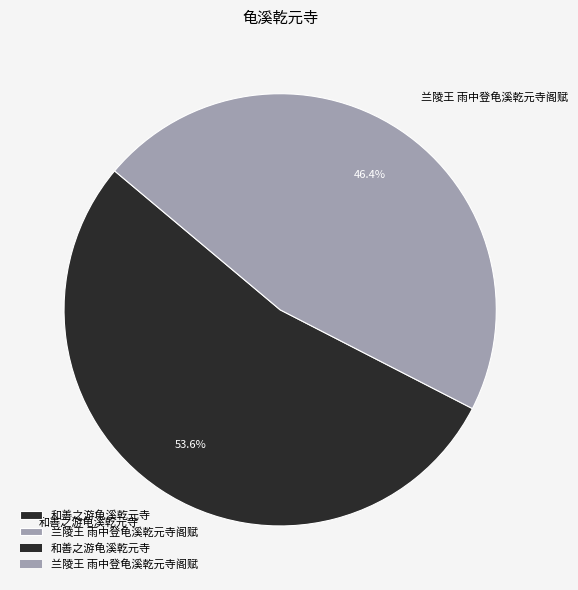

Is it true that 兰陵王 雨中登龟溪乾元寺阁赋 is 56% of the pie?

False